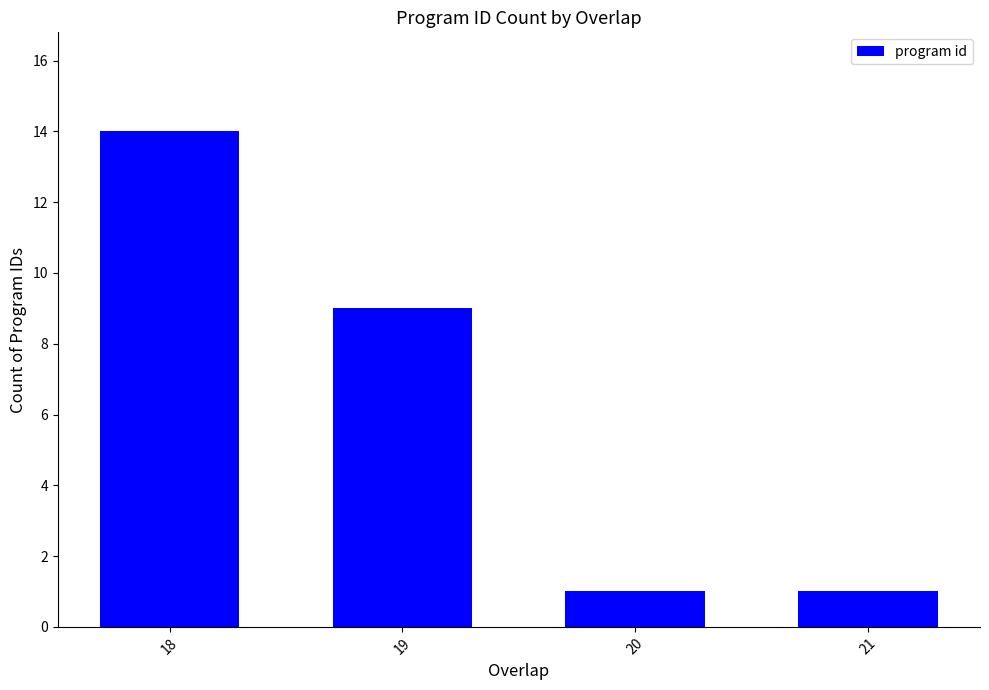

What is the greatest value displayed?

14